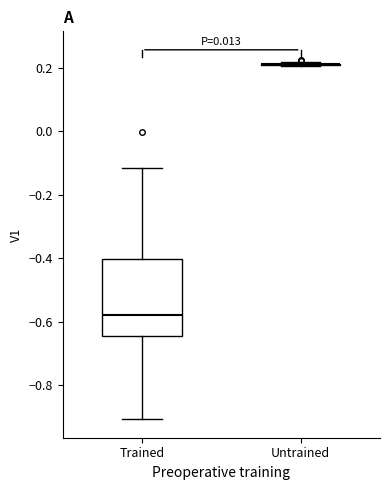

Reading left to right, transcribe this box plot: for each box, give where its median line is, the range the box spans, and where its two whiskers end, as read against the y-axis. The values are not printed on the chart, so give them approximately, as read against the axis.

Trained: median -0.58, box -0.64 to -0.40, whiskers -0.90 to -0.12
Untrained: box collapsed to a line at 0.20, whiskers 0.20 to 0.22